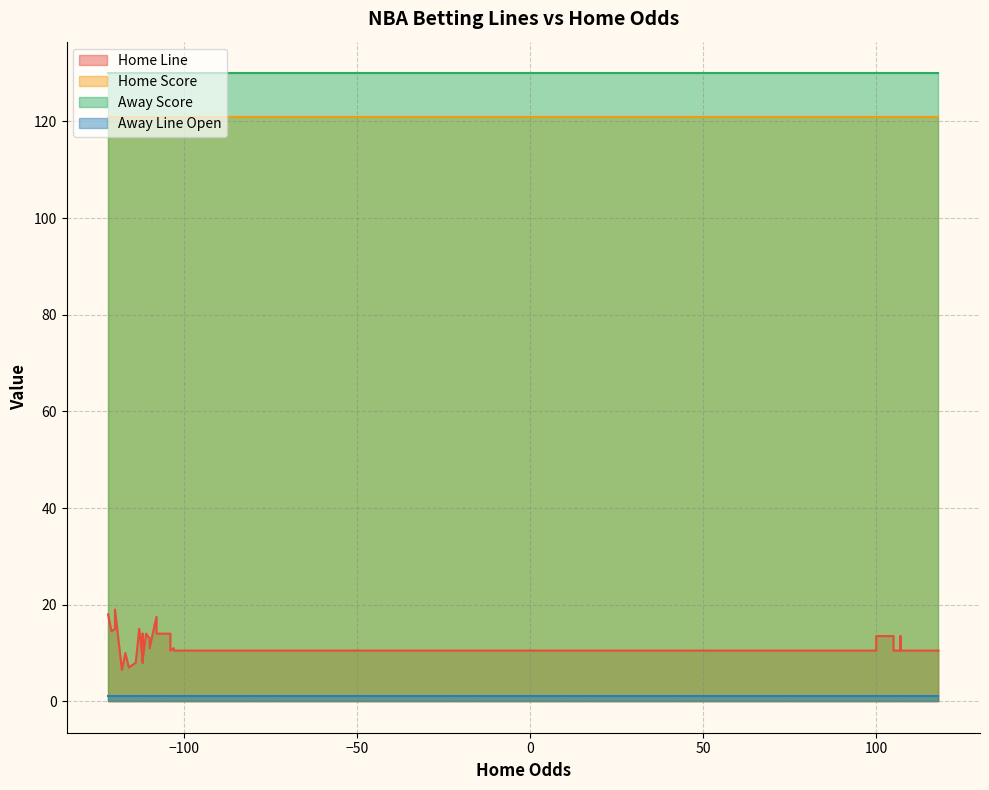

True or false: Away Line Open and Home Line cross at least once.

False